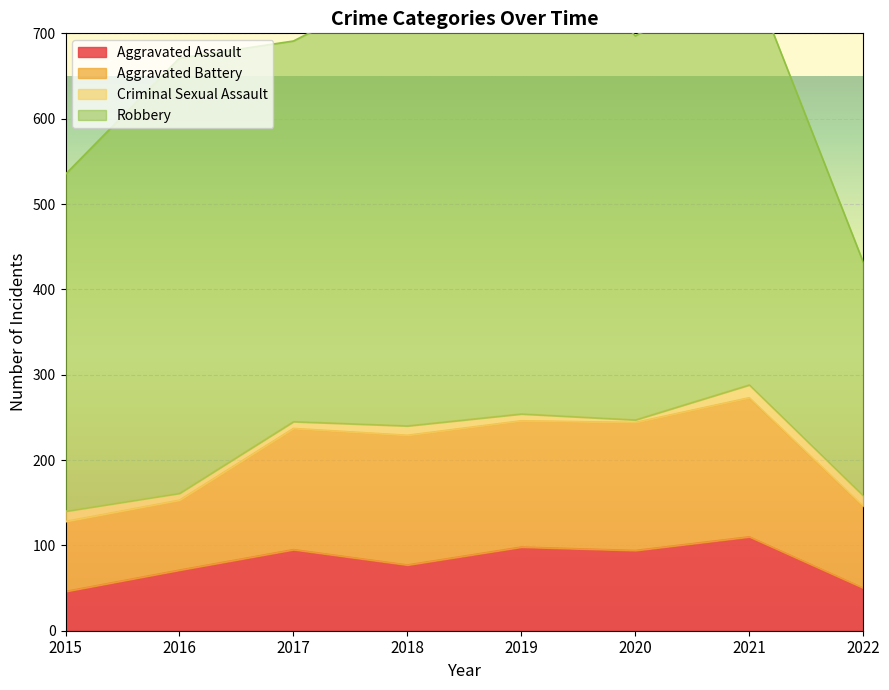

How many values in the Criminal Sexual Assault series are below 11?

4